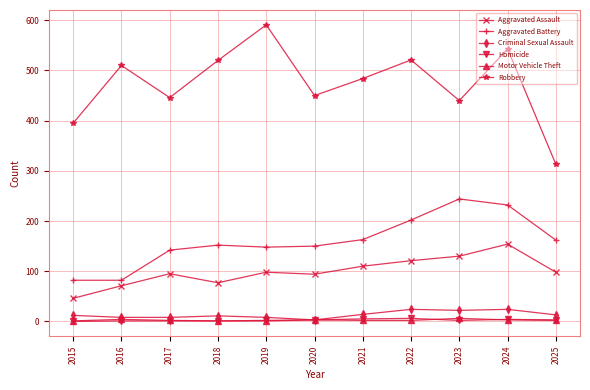

True or false: Aggravated Assault and Homicide cross at least once.

False